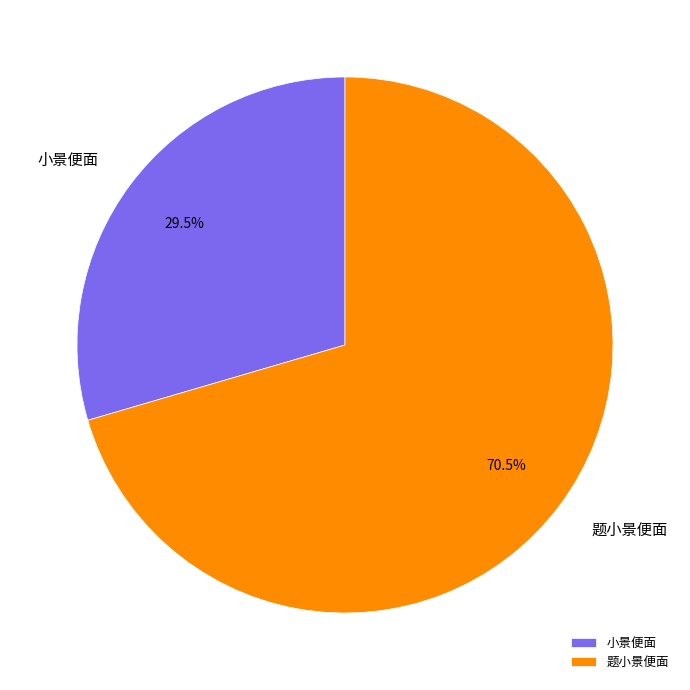

Approximately how many times larger is the value at 题小景便面 compared to 小景便面?

2.4